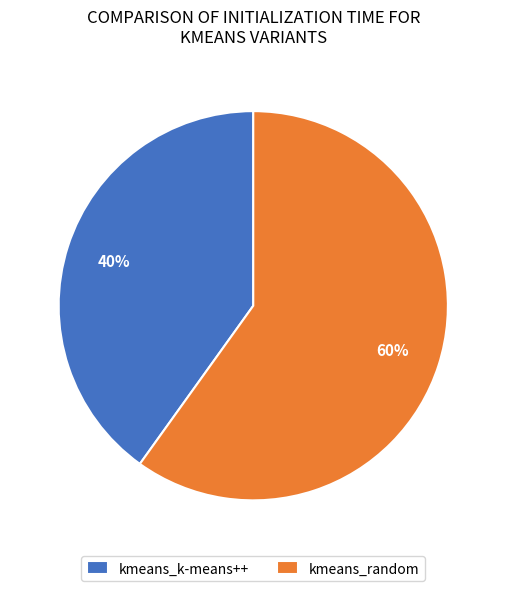

Combined, do kmeans_random and kmeans_k-means++ account for over 50%?

Yes